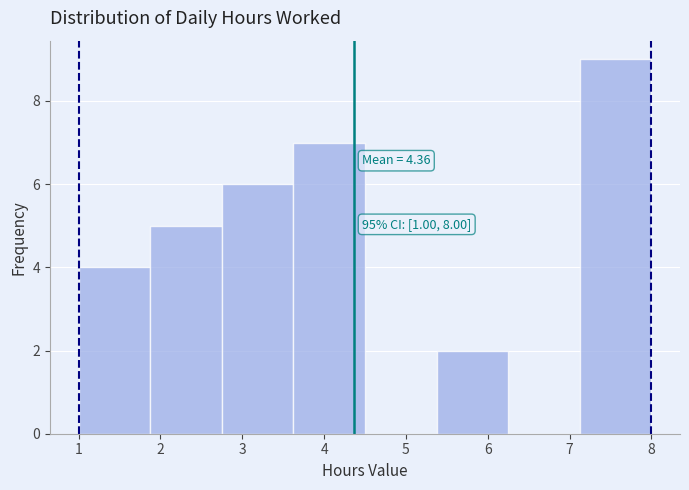

Which range on the x-axis has the tallest bar?

7.1 to 8.0